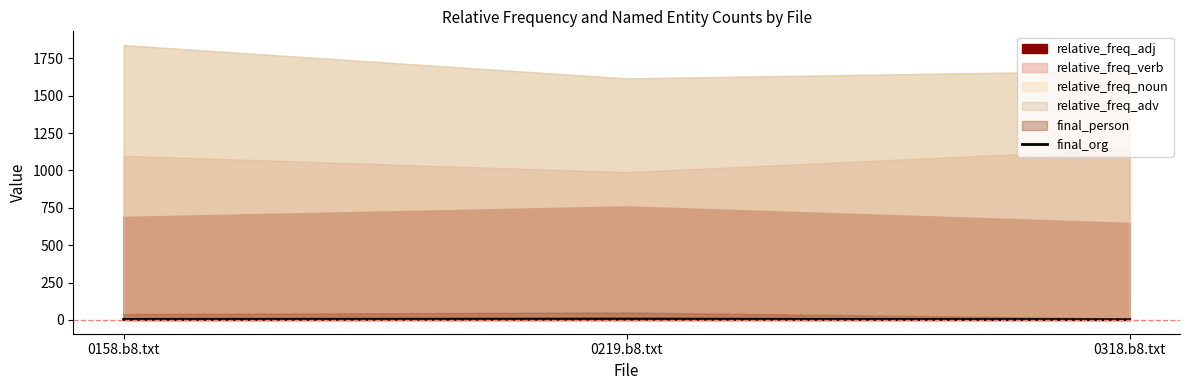

What is the difference between the values at 0158.b8.txt and 0318.b8.txt?

2